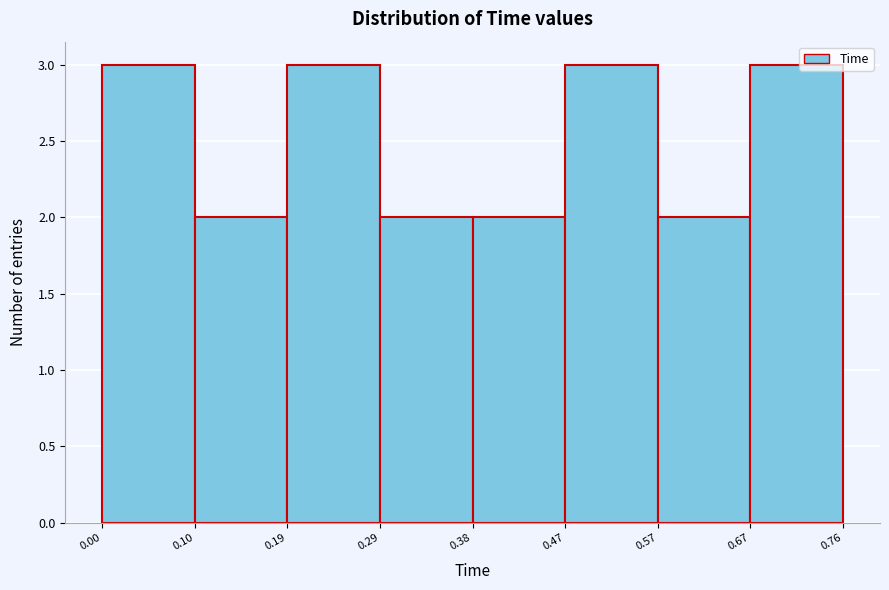

Reading left to right, transcribe this chart: for each bar, give the range it covers on the x-axis and its height. The values are not printed on the chart, so give them approximately, as read against the axis.

0.00 to 0.10: 3
0.10 to 0.19: 2
0.19 to 0.29: 3
0.29 to 0.38: 2
0.38 to 0.47: 2
0.47 to 0.57: 3
0.57 to 0.67: 2
0.67 to 0.76: 3